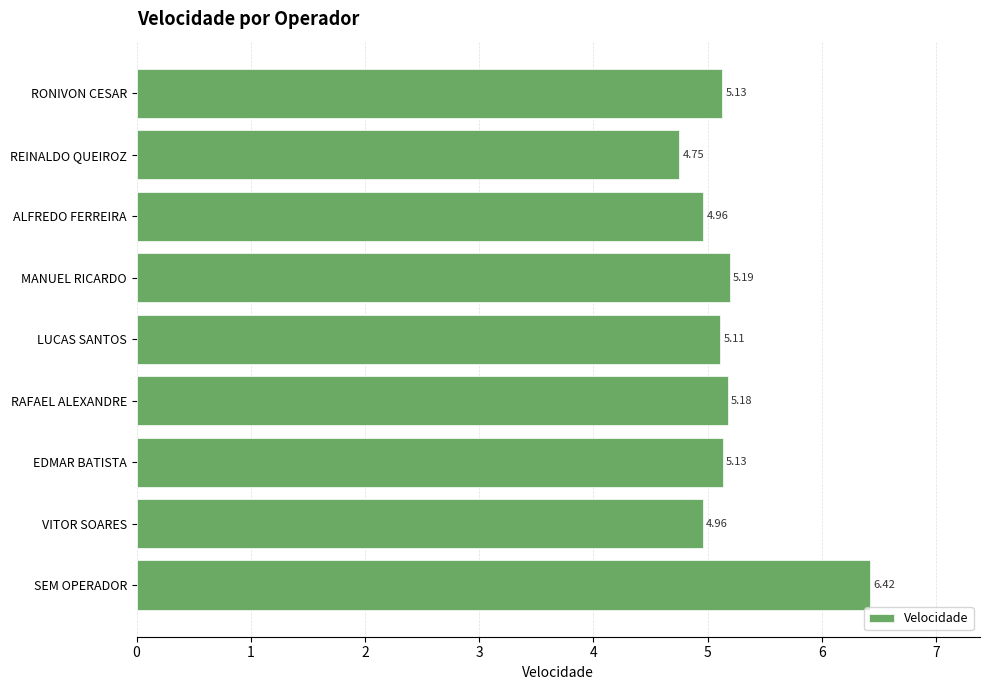

What is the sum of all values?

46.8